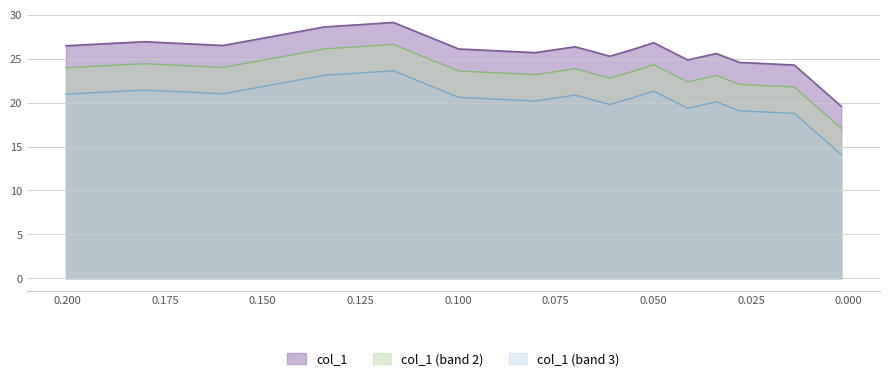

How many interior local peaks (higher than both neighbors) does the data have?

5